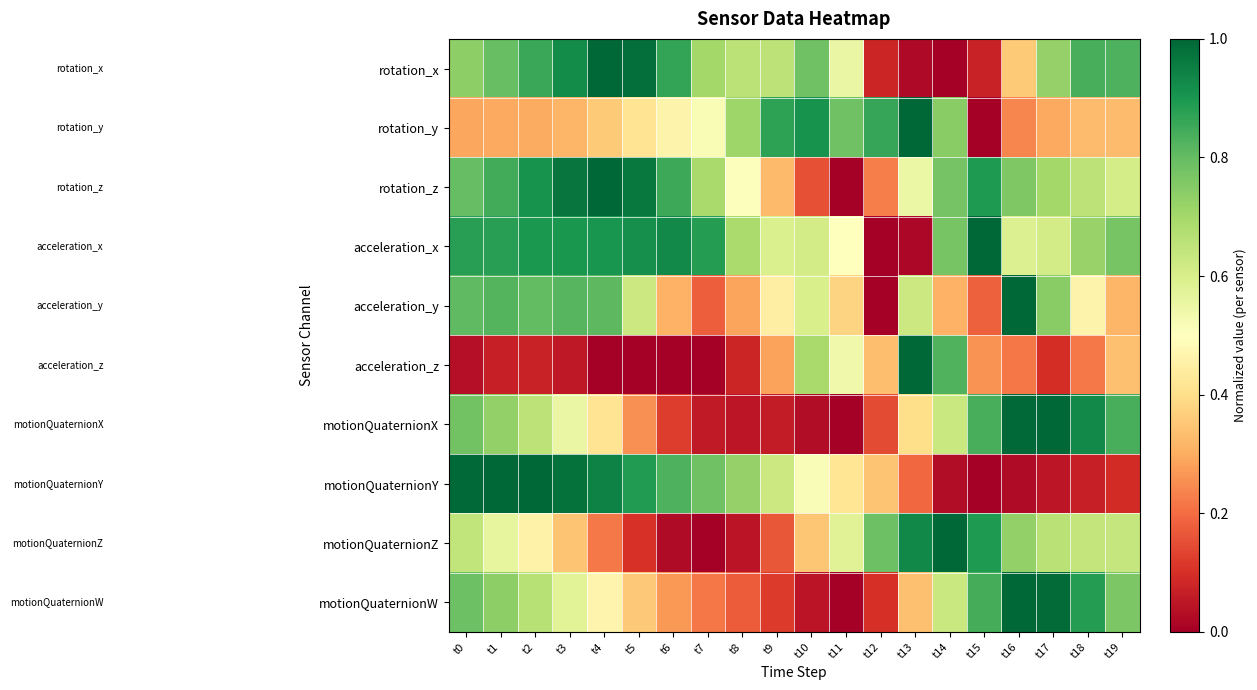

Which has a higher value, t16 or t1?

t1